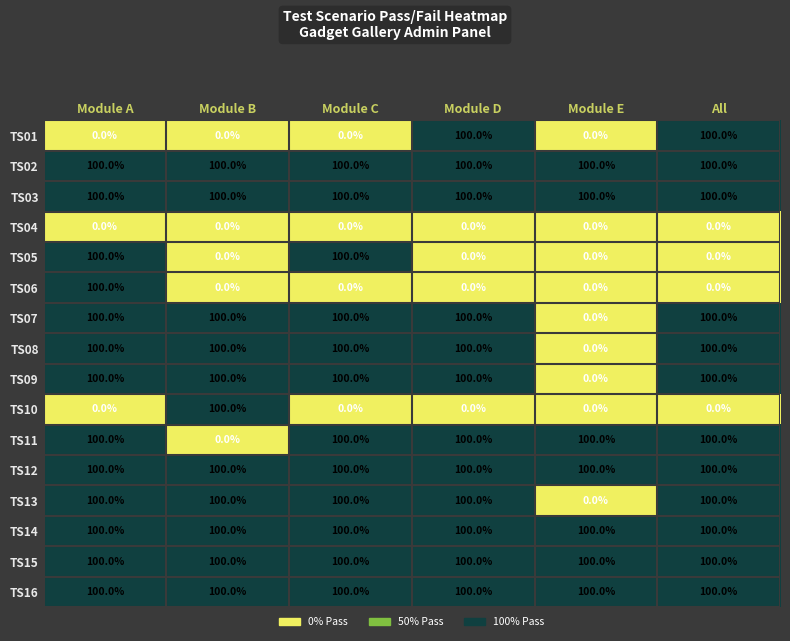

What is the total value across all series at Module A?

1300